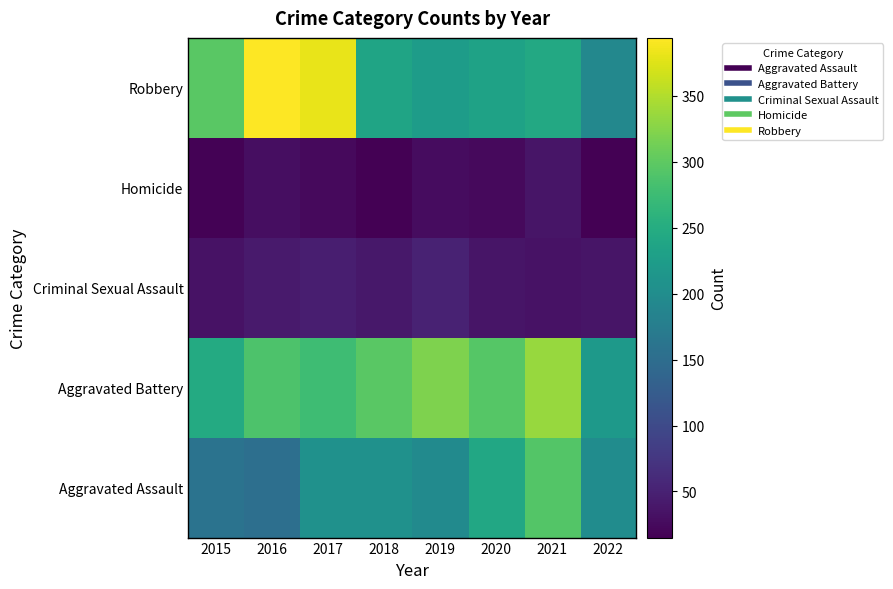

What is the spread (max minus min) of values at 2022?

203